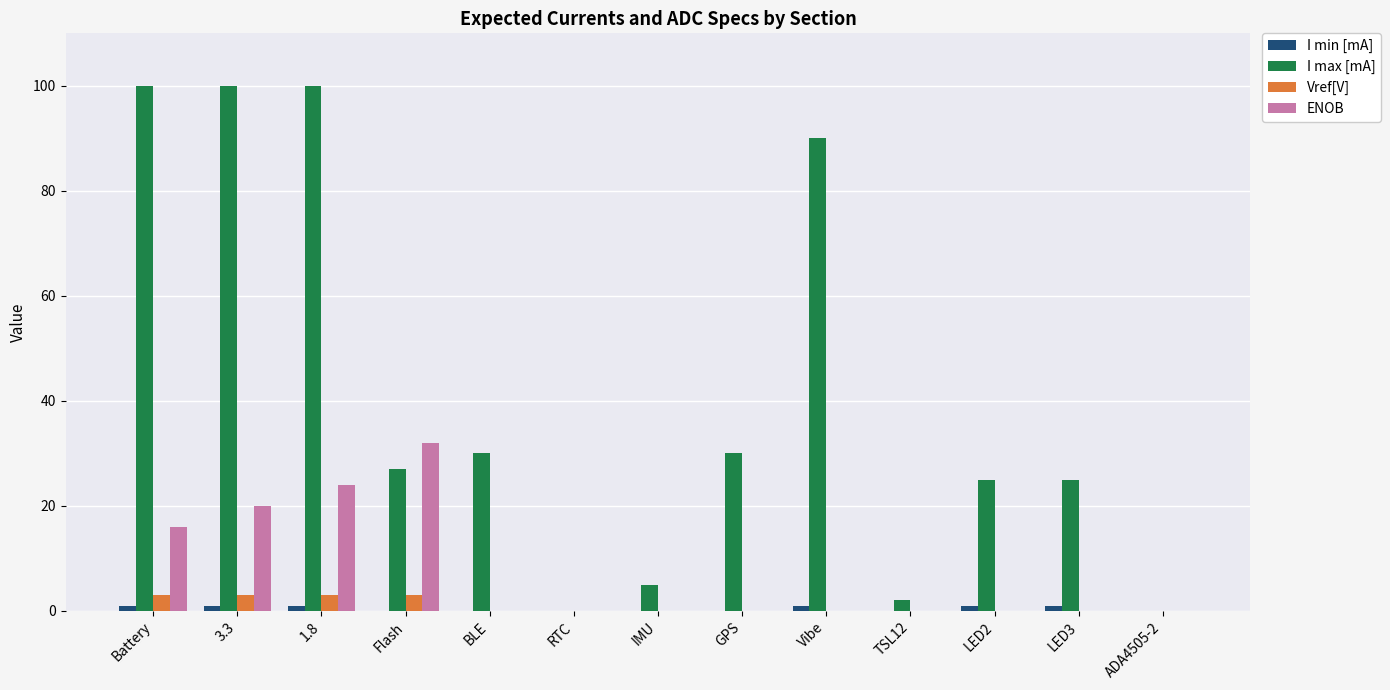

What is the difference between the I max [mA] values at Flash and GPS?

3.0